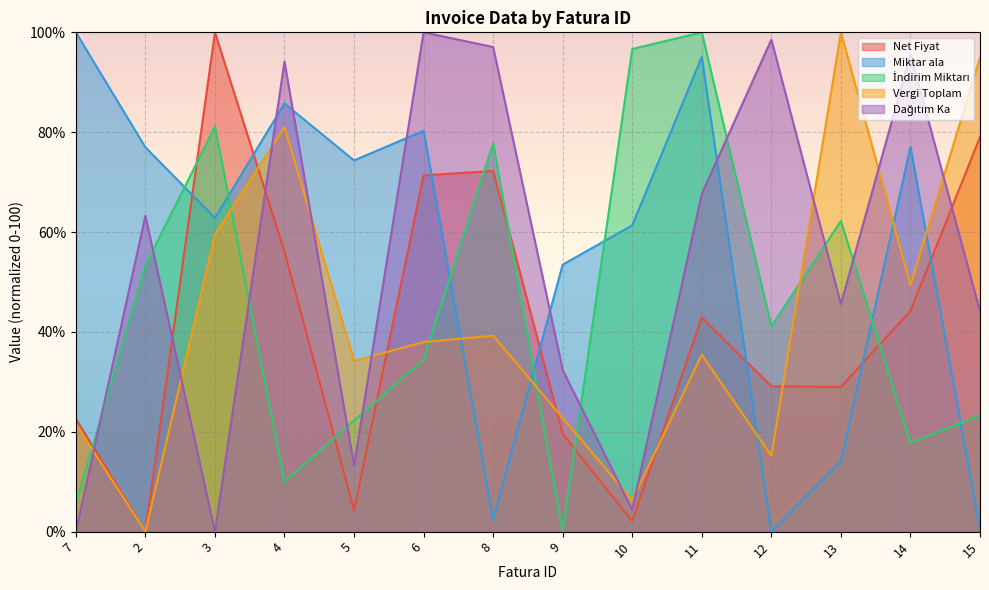

Which category has the highest value in the İndirim Miktarı series?

11